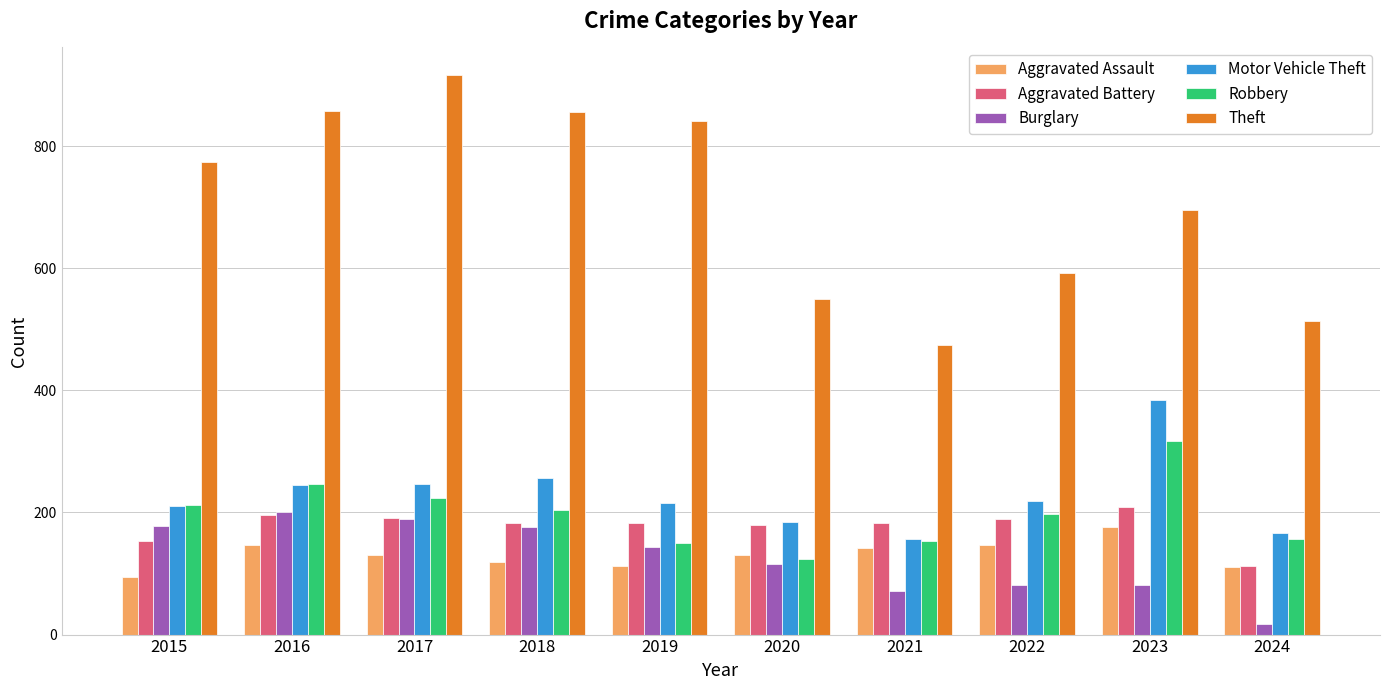

Does the chart contain any negative values?

No